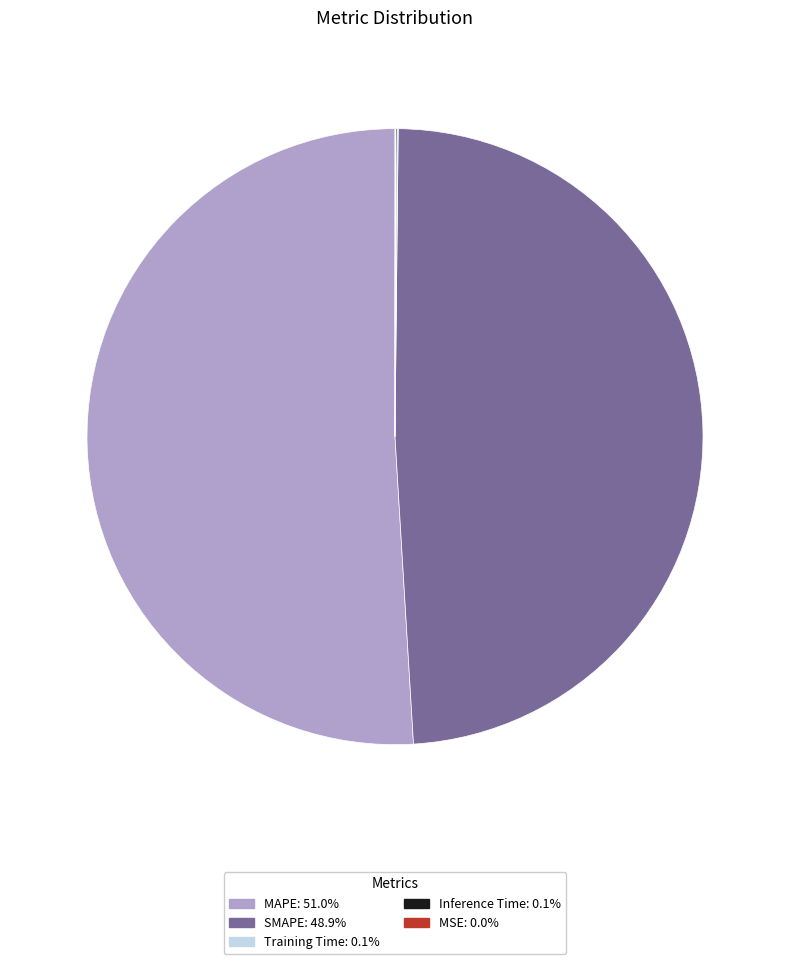

What is the ratio of the value at SMAPE to the value at MAPE?

1.0